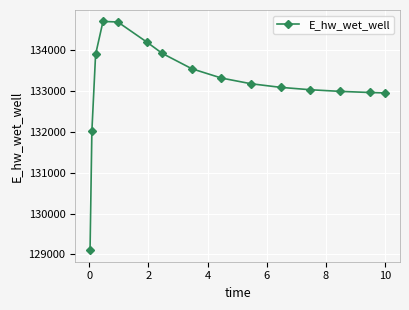

What is the difference between the maximum and minimum values?

5609.2